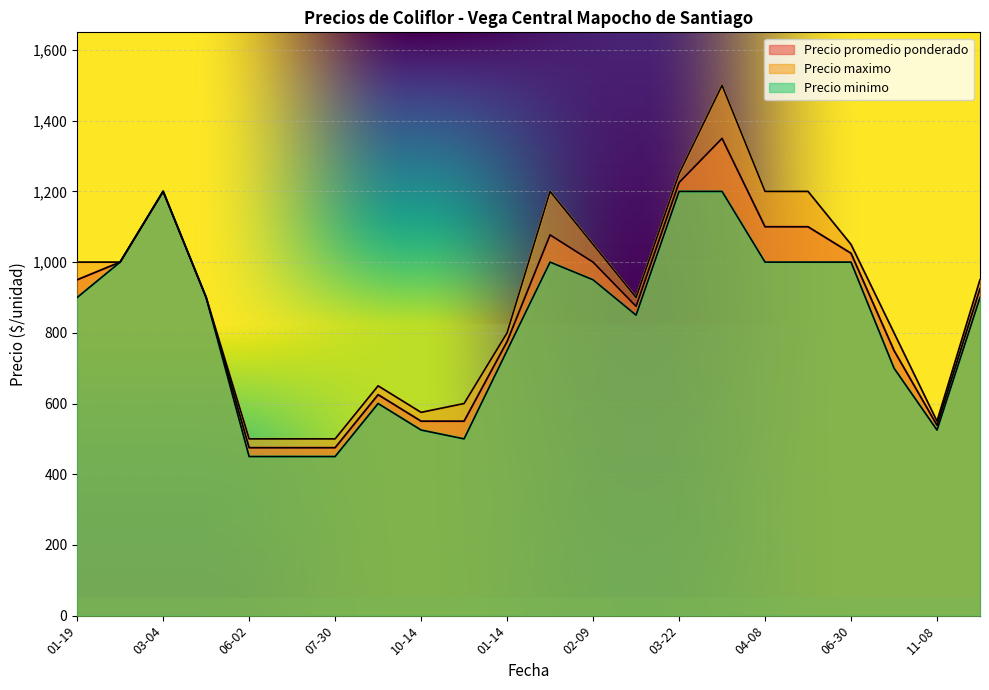

List the series in order of their peak value, lowest first.

Precio minimo, Precio promedio ponderado, Precio maximo